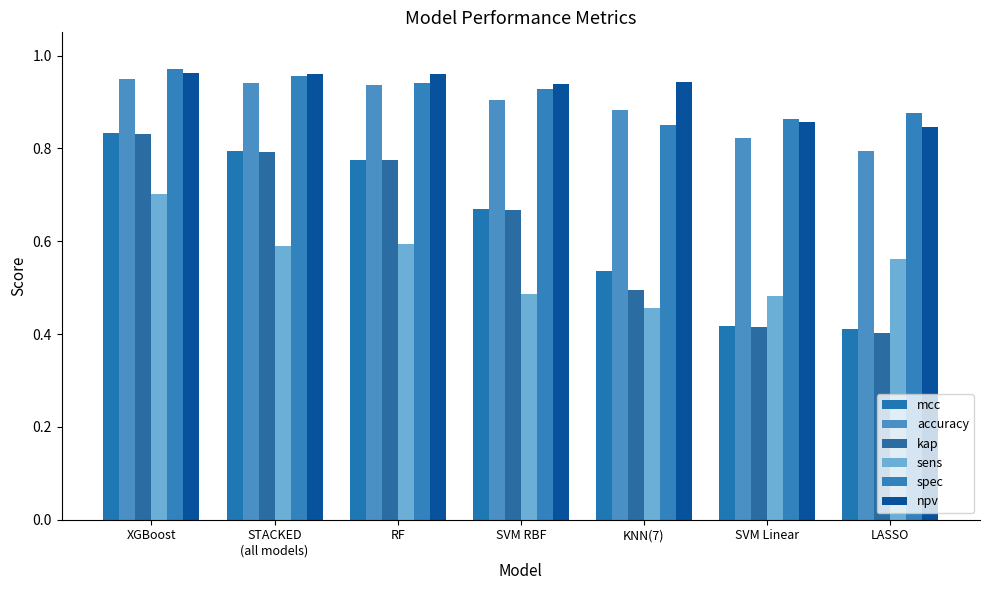

What is the label of the 6th bar from the left?

SVM Linear